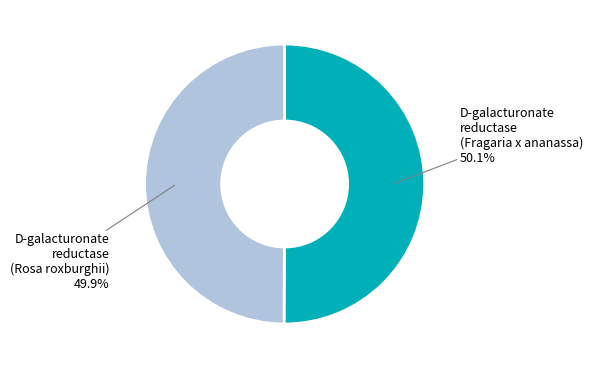

What is the ratio of the value at D-galacturonate reductase (Rosa roxburghii) to the value at D-galacturonate reductase (Fragaria x ananassa)?

1.0